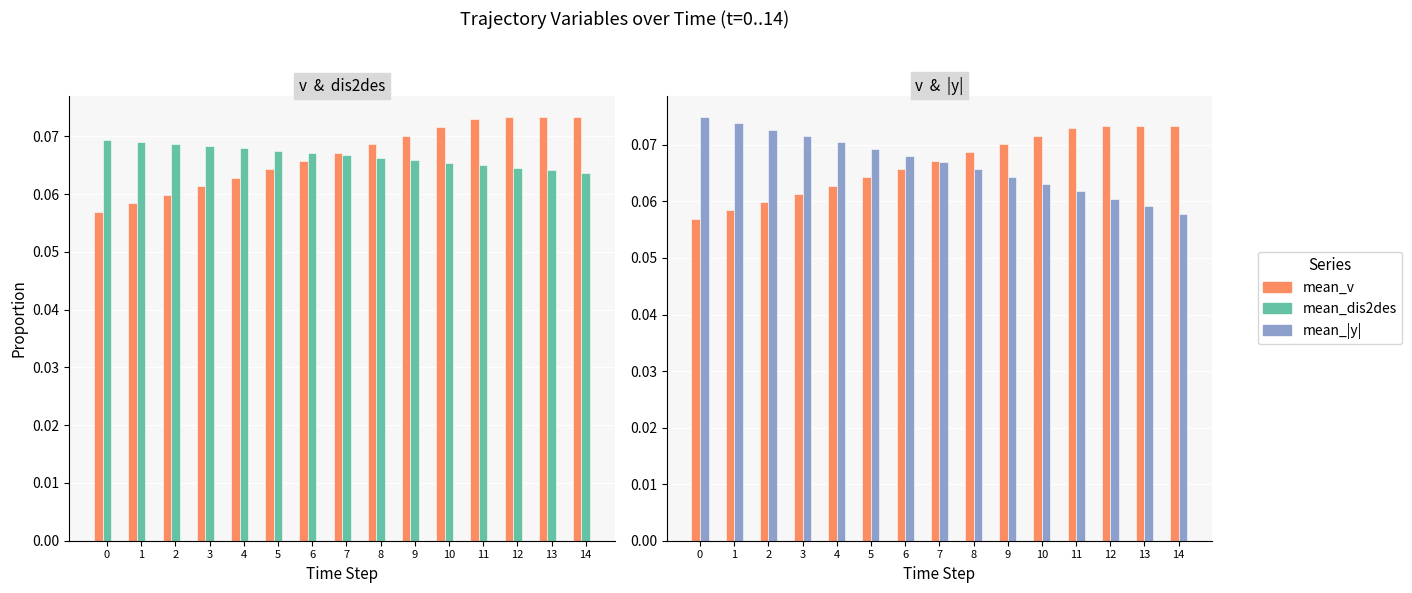

Where is mean_|y| nearest to the value 0?

14